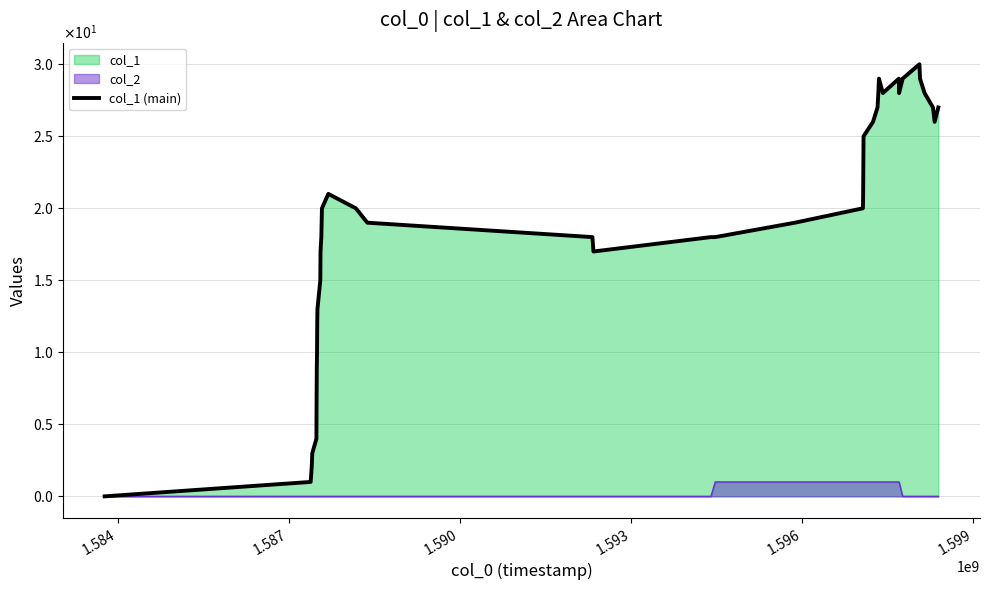

Reading left to right, list all the values displayed in this chart.

0	1	2	3	4	7	9	10	12	13	15	17	18	20	21	20	19	18	17	18	18	19	20	21	23	25	26	27	28	29	28	29	28	29	30	29	28	27	26	27